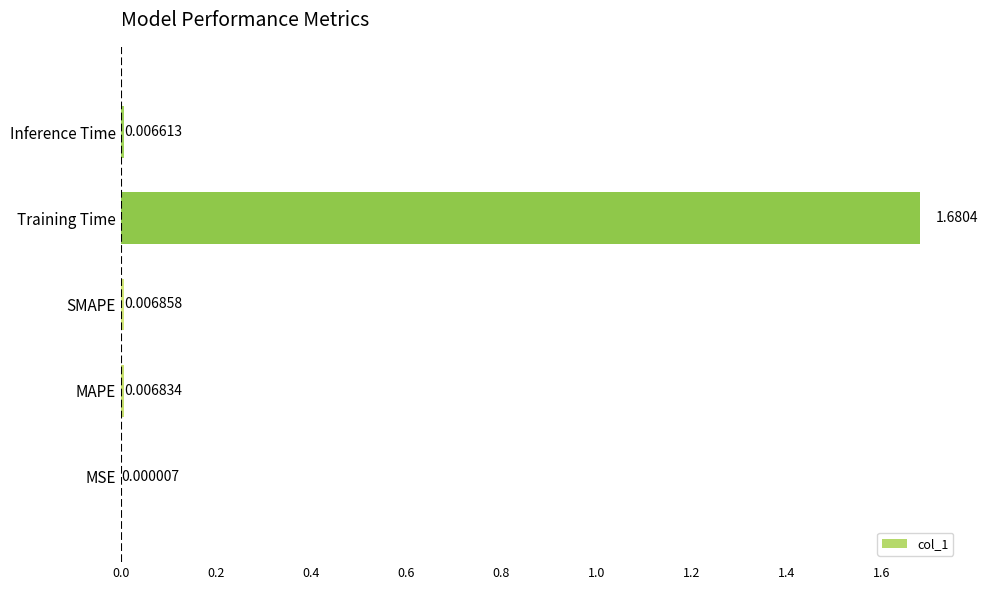

What is the change in value from SMAPE to Training Time?

+1.7